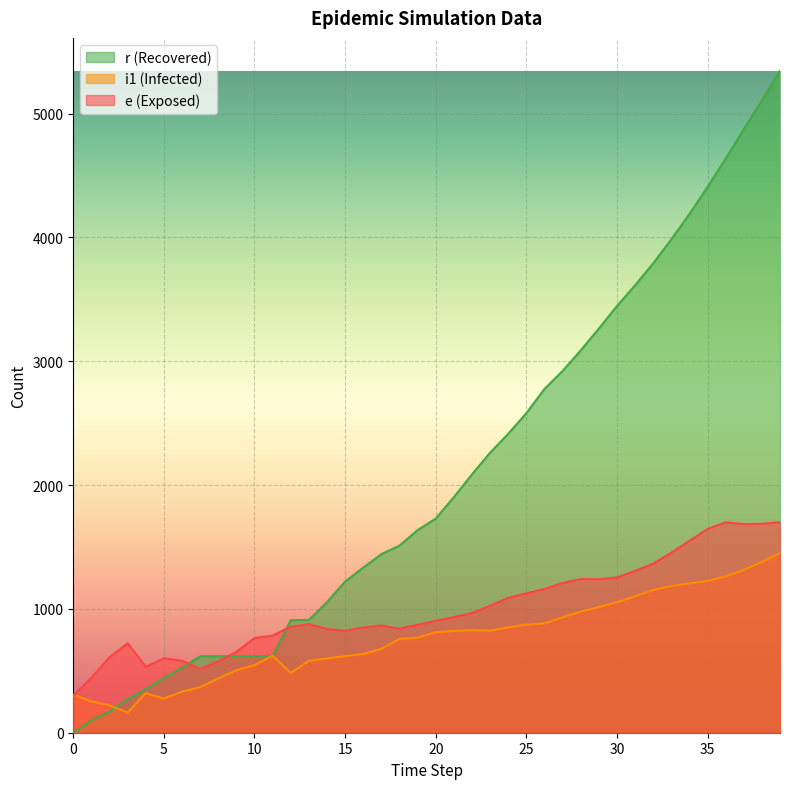

After their last crossing, which series has the higher values: r or i1?

r